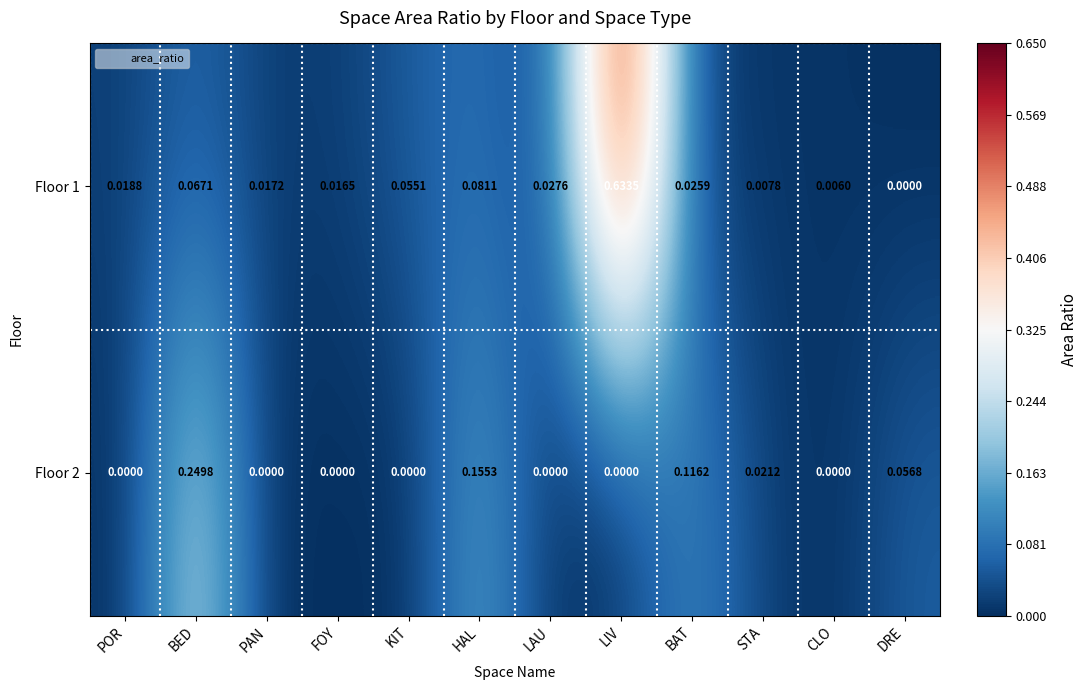

Which category has the highest value across all series?

LIV